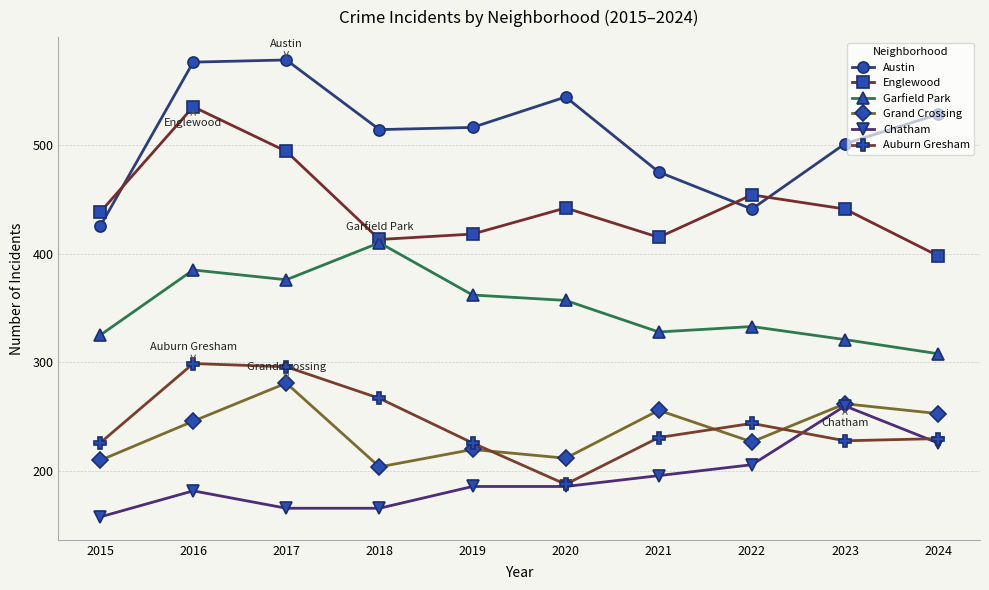

What is the total value across all series at 2016?

2223